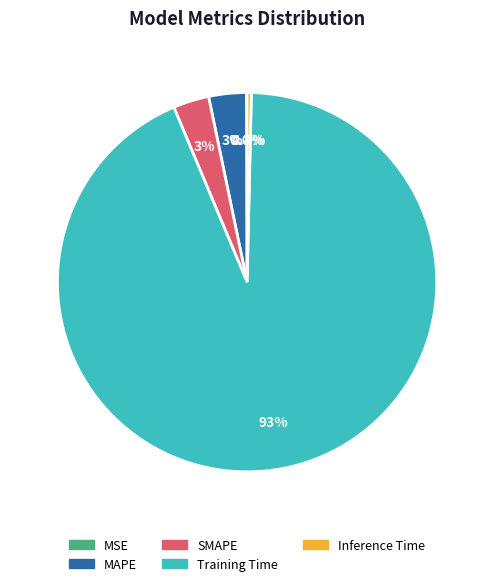

What percentage is the SMAPE slice, to the nearest percent?

3%